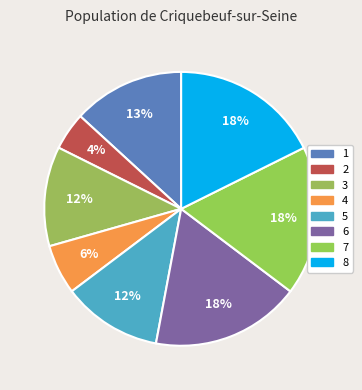

True or false: 8 accounts for 31% of the total.

False